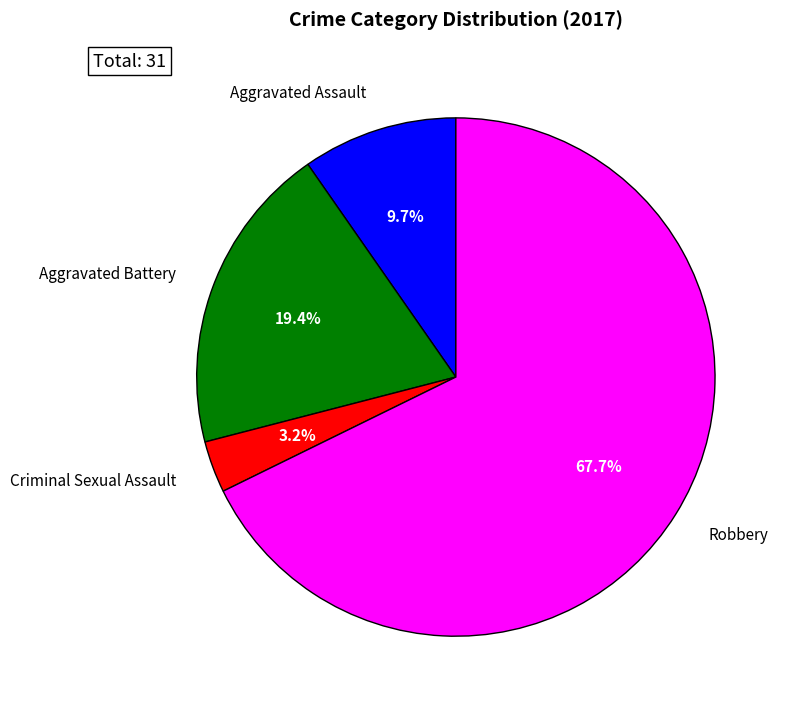

What percentage do Criminal Sexual Assault and Aggravated Assault together represent?

12.9%